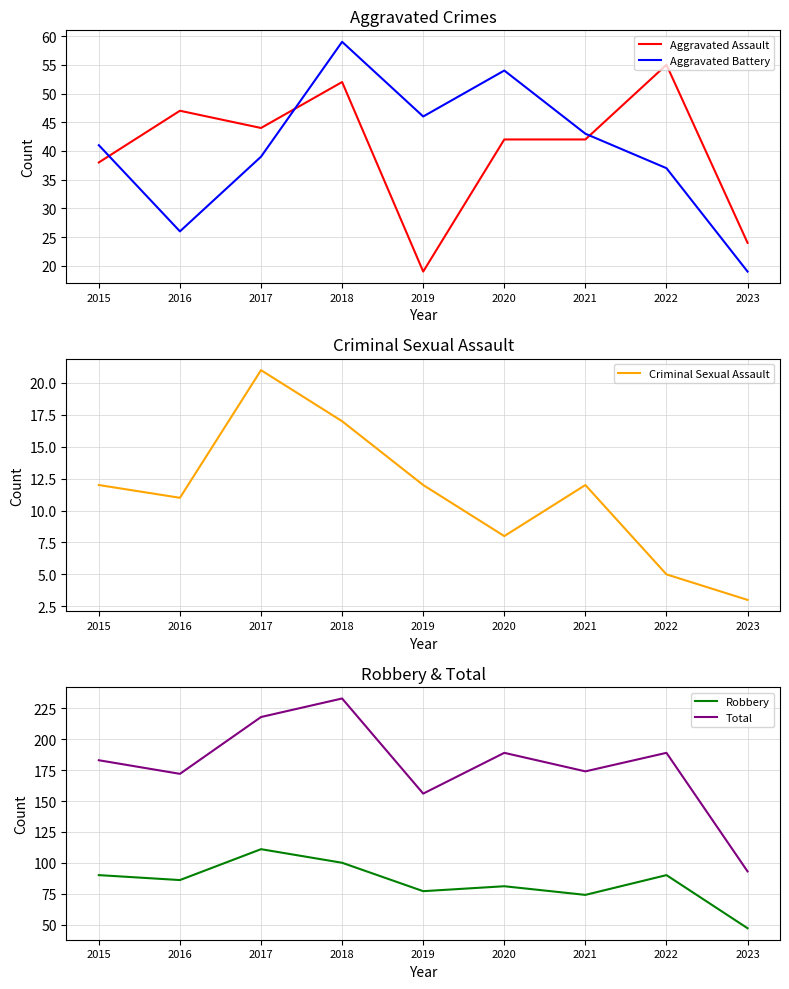

List the series in order of their peak value, highest first.

Total, Robbery, Aggravated Battery, Aggravated Assault, Criminal Sexual Assault